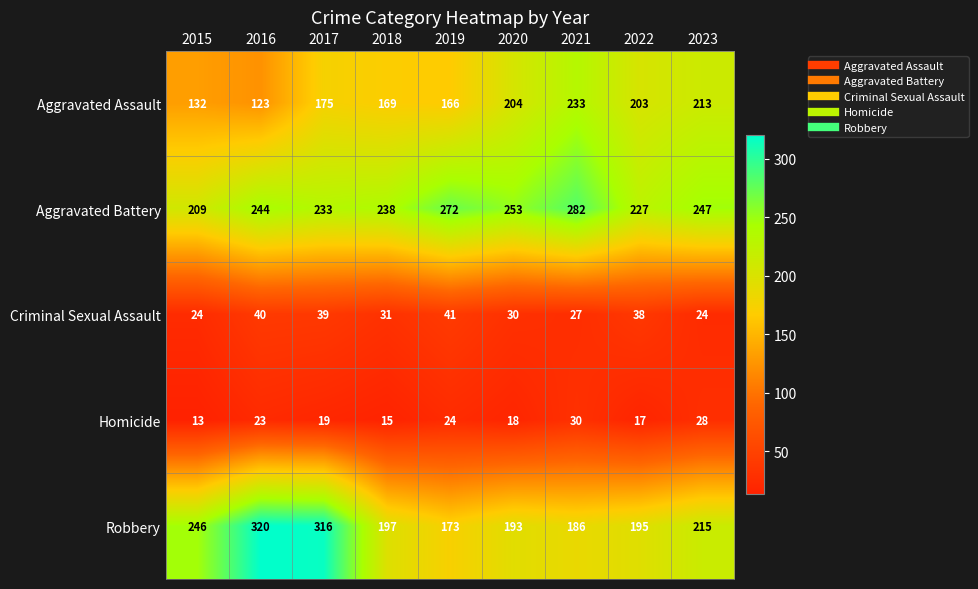

List the series in order of their peak value, highest first.

Robbery, Aggravated Battery, Aggravated Assault, Criminal Sexual Assault, Homicide